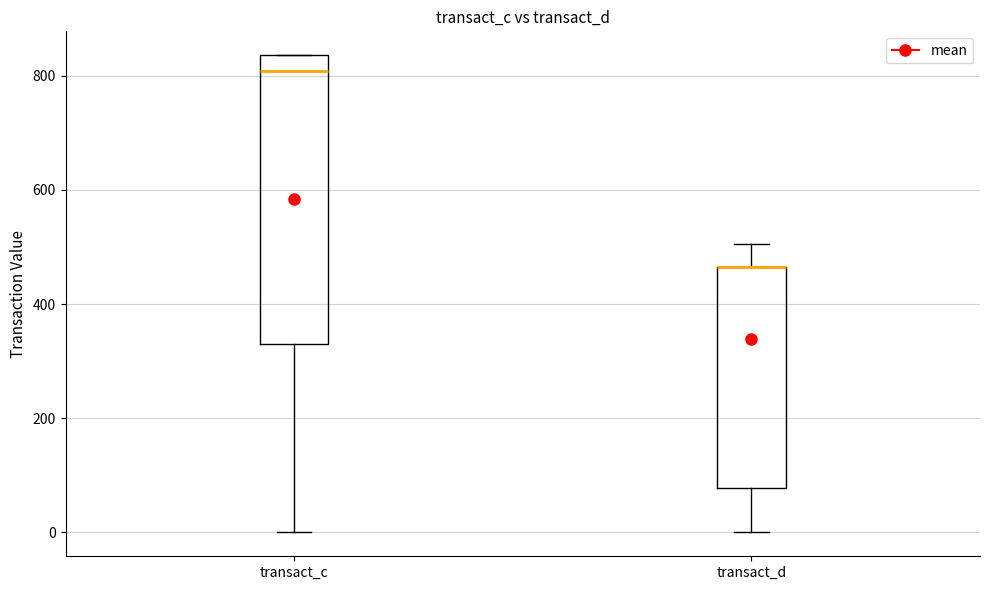

Reading left to right, transcribe this box plot: for each box, give where its median line is, the range the box spans, and where its two whiskers end, as read against the y-axis. The values are not printed on the chart, so give them approximately, as read against the axis.

transact_c: median 800, box 340 to 840, whiskers 0 to 840
transact_d: median 460 (drawn on the box's upper edge), box 80 to 460, whiskers 0 to 500